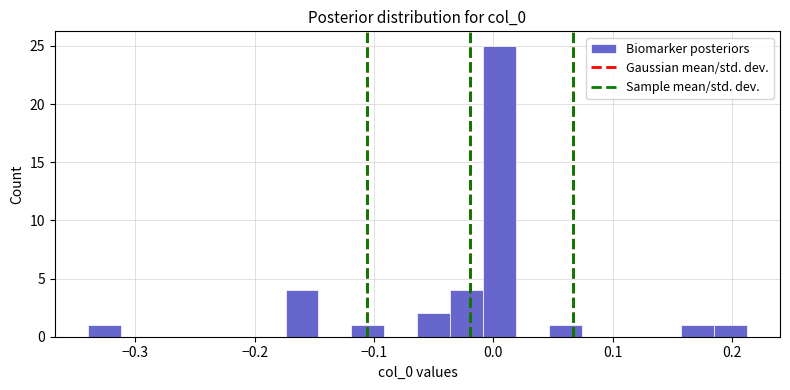

Read against the x-axis, roughly where is the centre of the tallest bar?

0.01